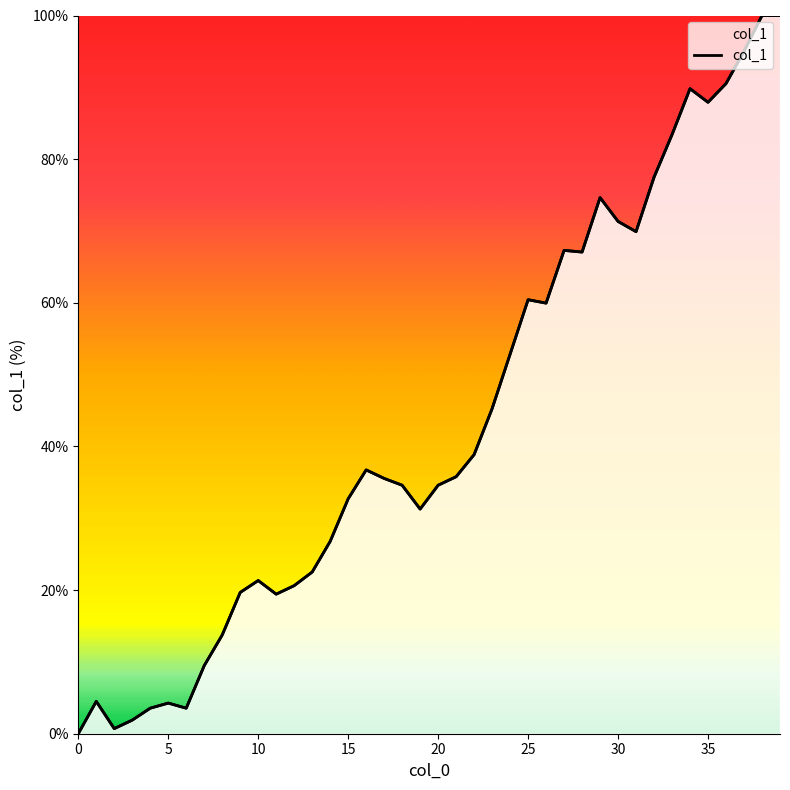

What is the approximate value at 38?

100.0